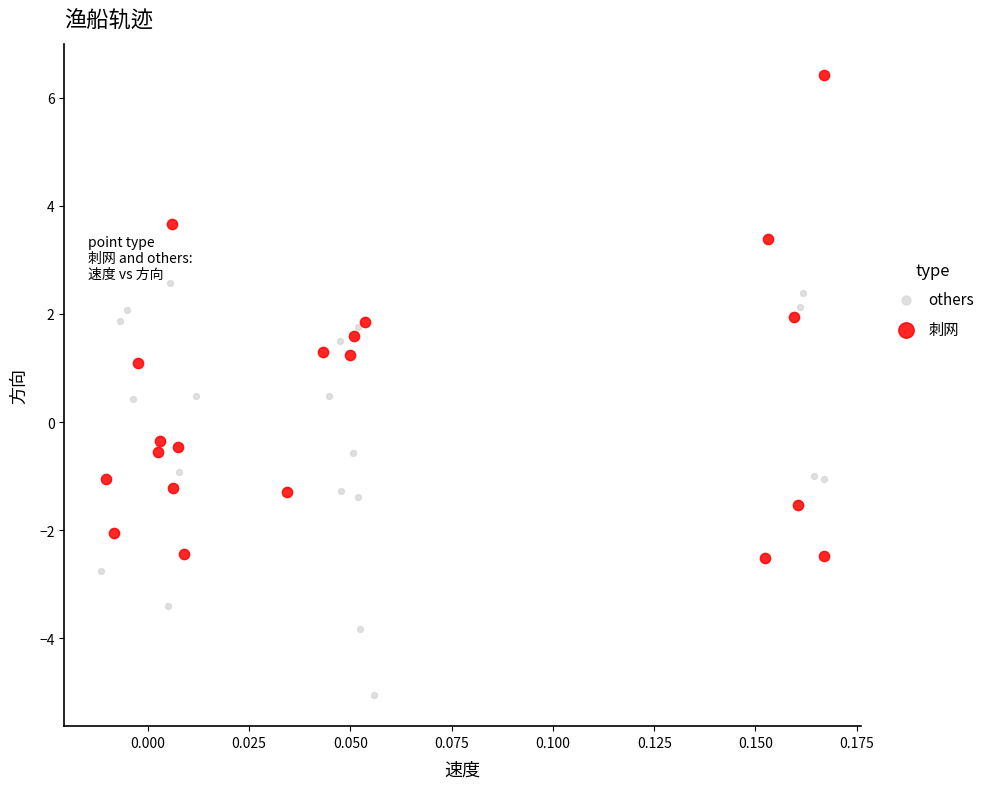

Which series contains the highest Y value?

刺网